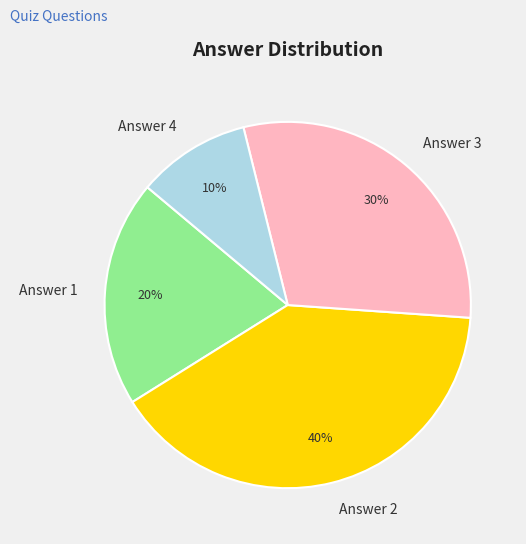

To the nearest percent, what portion does Answer 3 represent?

30%